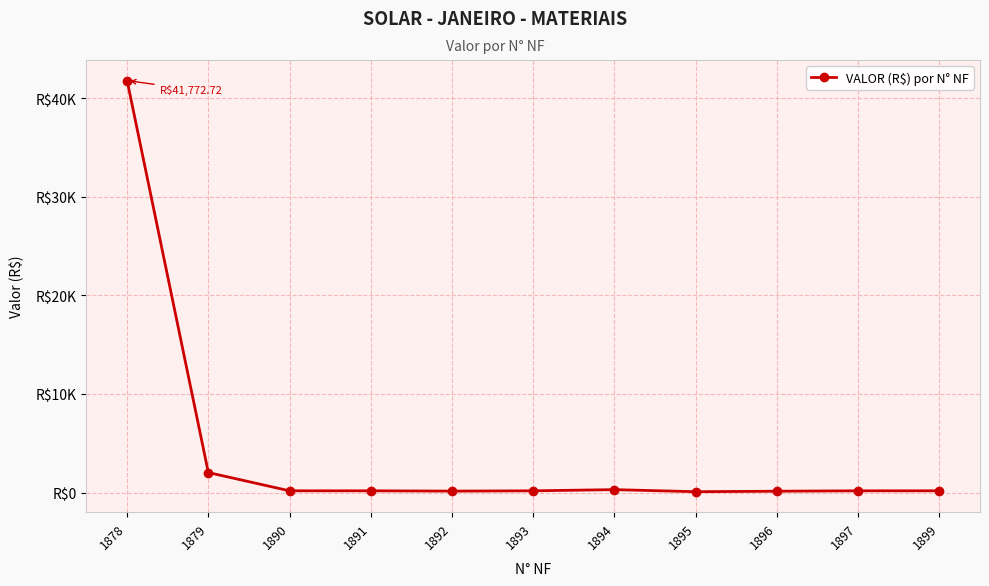

List the labels in order of value, smallest first.

1895, 1896, 1892, 1890, 1891, 1893, 1897, 1899, 1894, 1879, 1878